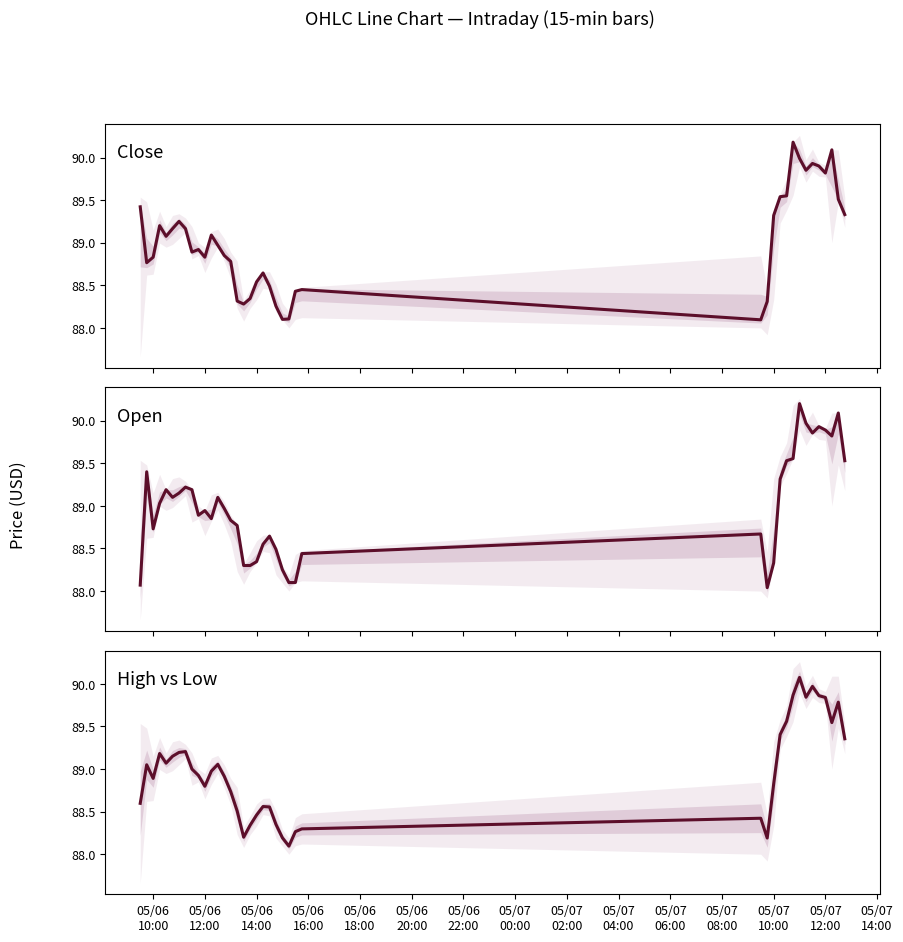

True or false: Open has a value of 88.3 at 05/06 14:00.

True